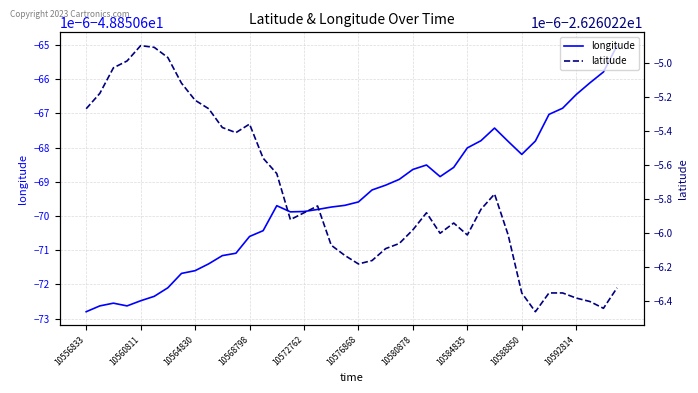

What is the difference between the highest and lowest values at 38?

22.6